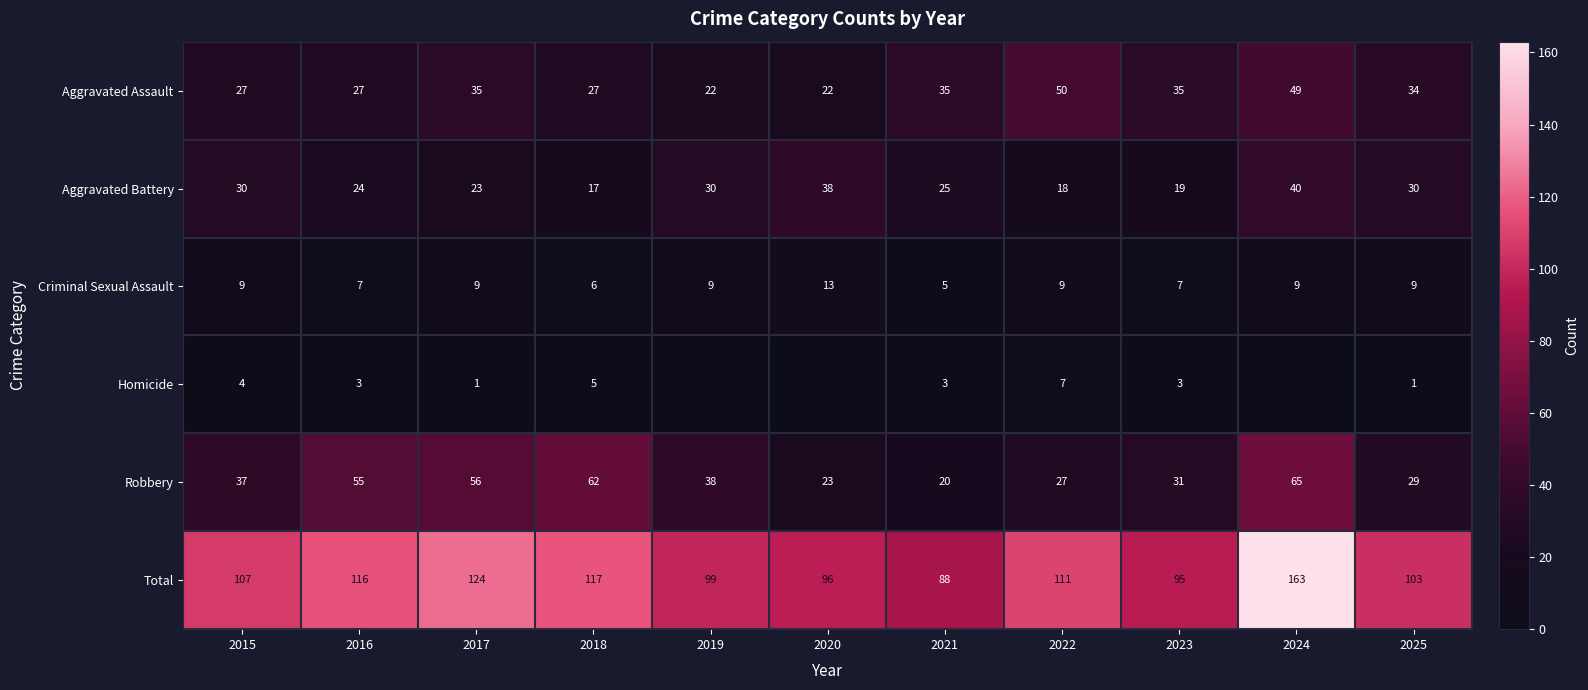

Count the number of data series in this chart.

6